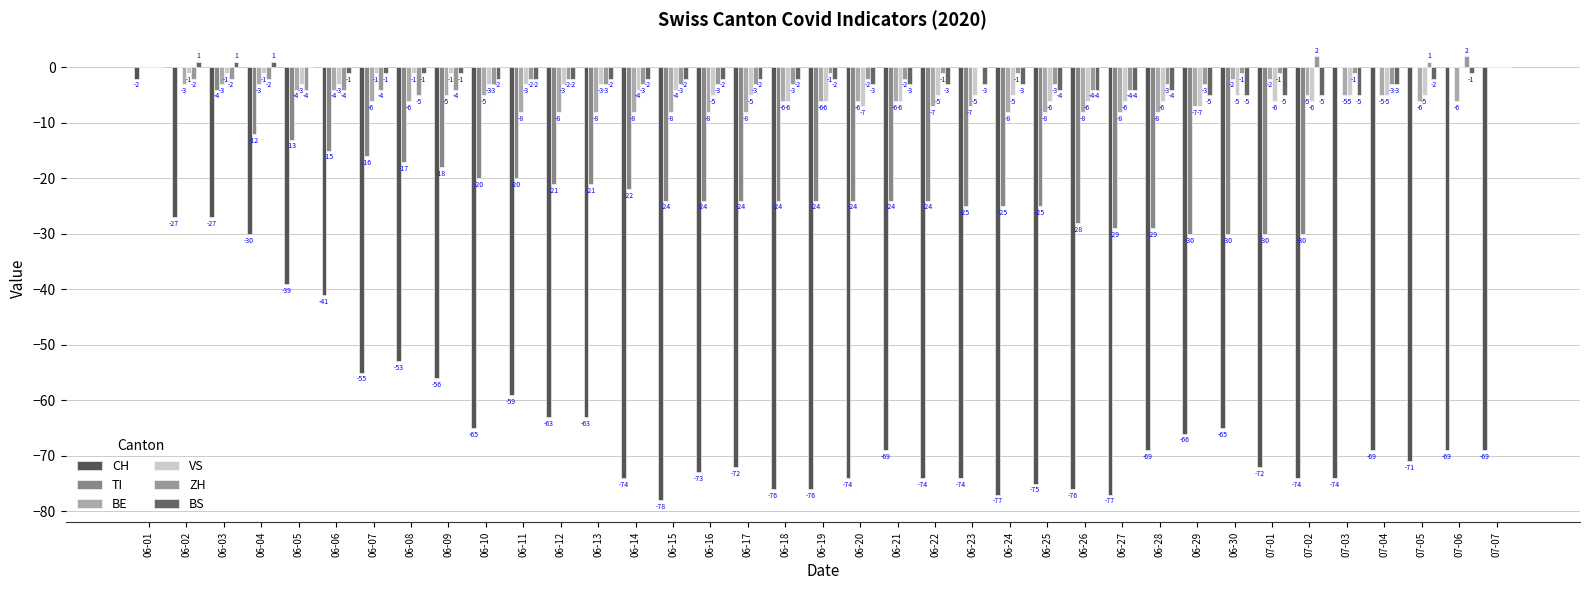

What is the sum of all VS values?

-145